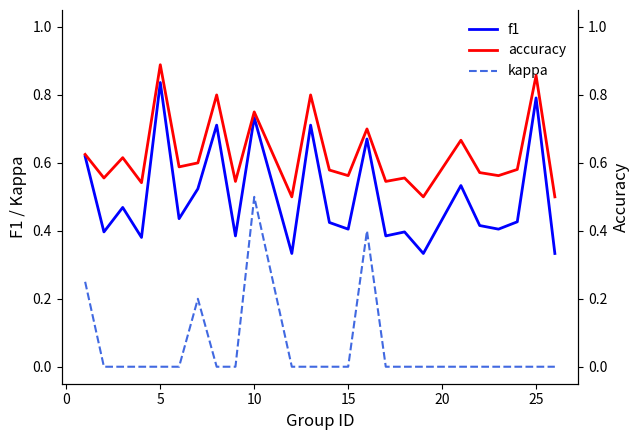

True or false: f1 and kappa cross at least once.

False